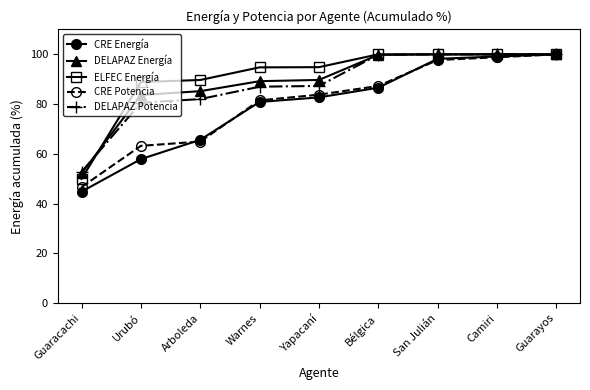

What value does the ELFEC Energía series have at Arboleda?

89.7